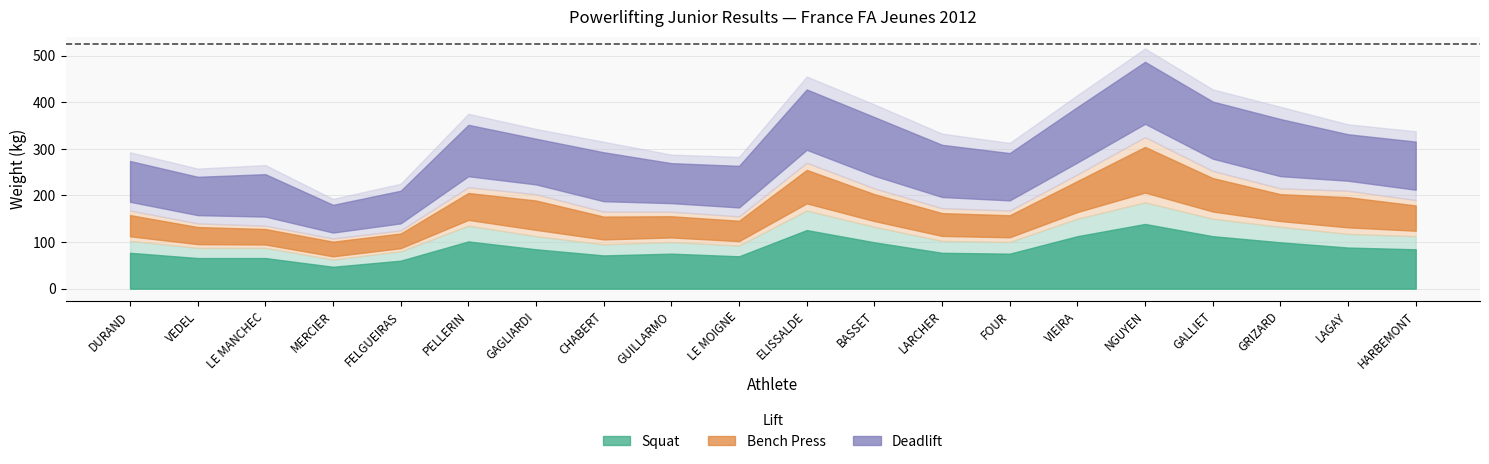

Reading left to right, transcribe all the data shown in this chart.

Squat: DURAND=102.5	VEDEL=87.5	LE MANCHEC=87.5	MERCIER=62.5	FELGUEIRAS=80.0	PELLERIN=135.0	GAGLIARDI=112.5	CHABERT=95.0	GUILLARMO=100.0	LE MOIGNE=92.5	ELISSALDE=167.5	BASSET=132.5	LARCHER=102.5	FOUR=100.0	VIEIRA=150.0	NGUYEN=185.0	GALLIET=150.0	GRIZARD=132.5	LAGAY=117.5	HARBEMONT=112.5
Bench: DURAND=65.0	VEDEL=52.5	LE MANCHEC=47.5	MERCIER=45.0	FELGUEIRAS=45.0	PELLERIN=82.5	GAGLIARDI=90.0	CHABERT=70.0	GUILLARMO=65.0	LE MOIGNE=62.5	ELISSALDE=102.5	BASSET=82.5	LARCHER=70.0	FOUR=67.5	VIEIRA=95.0	NGUYEN=140.0	GALLIET=102.5	GRIZARD=82.5	LAGAY=92.5	HARBEMONT=77.5
Deadlift: DURAND=125.0	VEDEL=117.5	LE MANCHEC=130.0	MERCIER=85.0	FELGUEIRAS=100.0	PELLERIN=157.5	GAGLIARDI=140.0	CHABERT=150.0	GUILLARMO=122.5	LE MOIGNE=127.5	ELISSALDE=185.0	BASSET=180.0	LARCHER=160.0	FOUR=145.0	VIEIRA=170.0	NGUYEN=190.0	GALLIET=175.0	GRIZARD=175.0	LAGAY=142.5	HARBEMONT=147.5